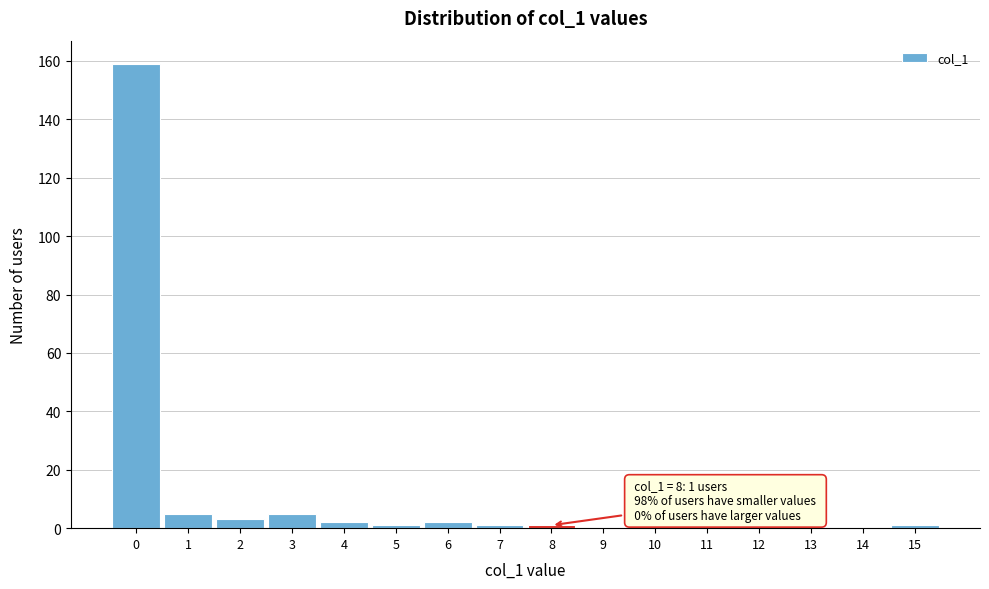

Over which range of the x-axis is the bar tallest?

-0.5 to 0.5